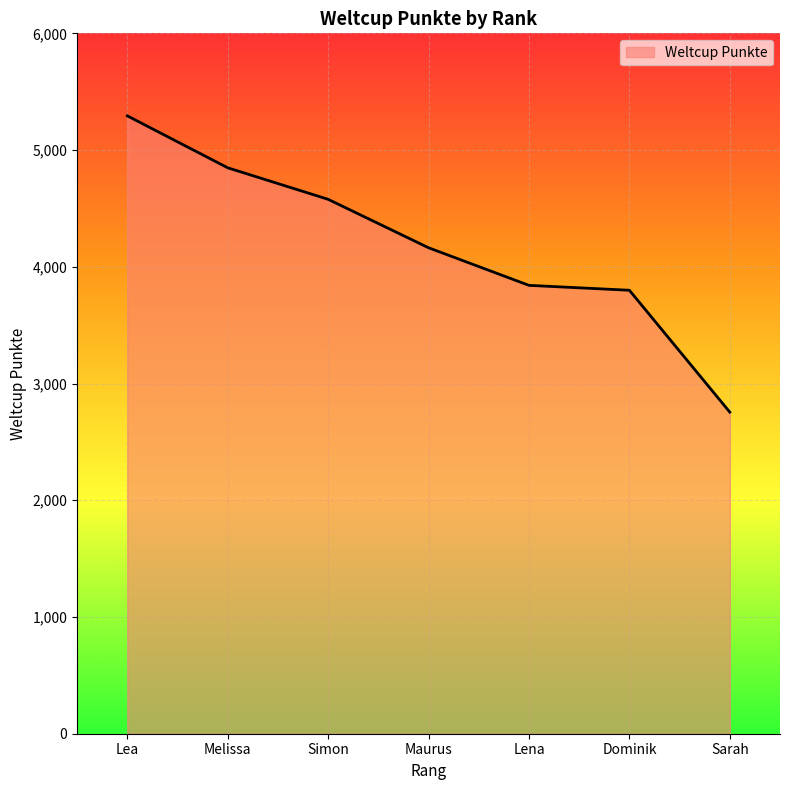

At which label does the data first exceed 4163?

Lea